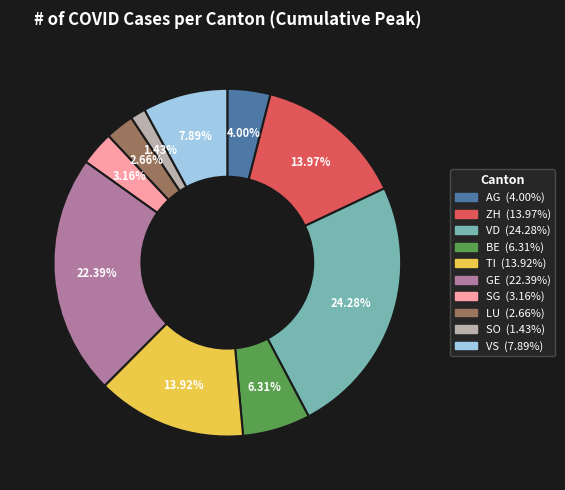

What is the total percentage of LU and SO?

4.1%